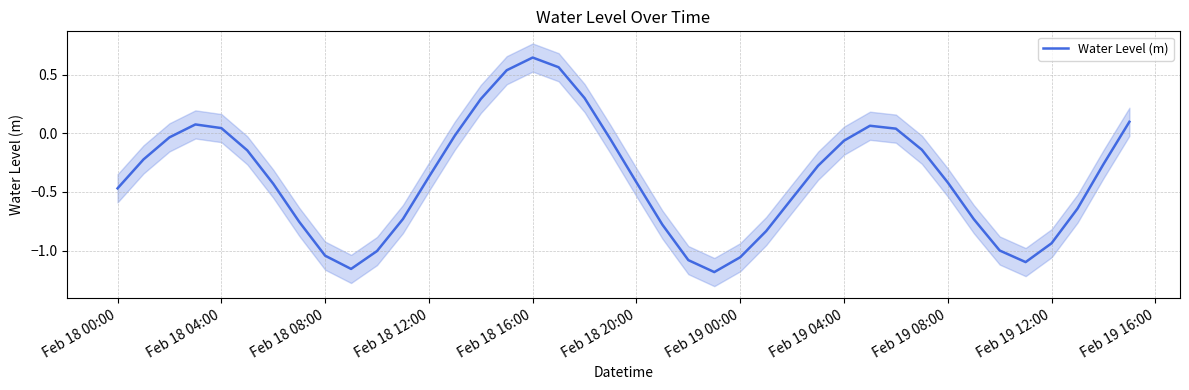

True or false: Water Level (m) has a value of -0.4 at Feb 18 20:00.

True